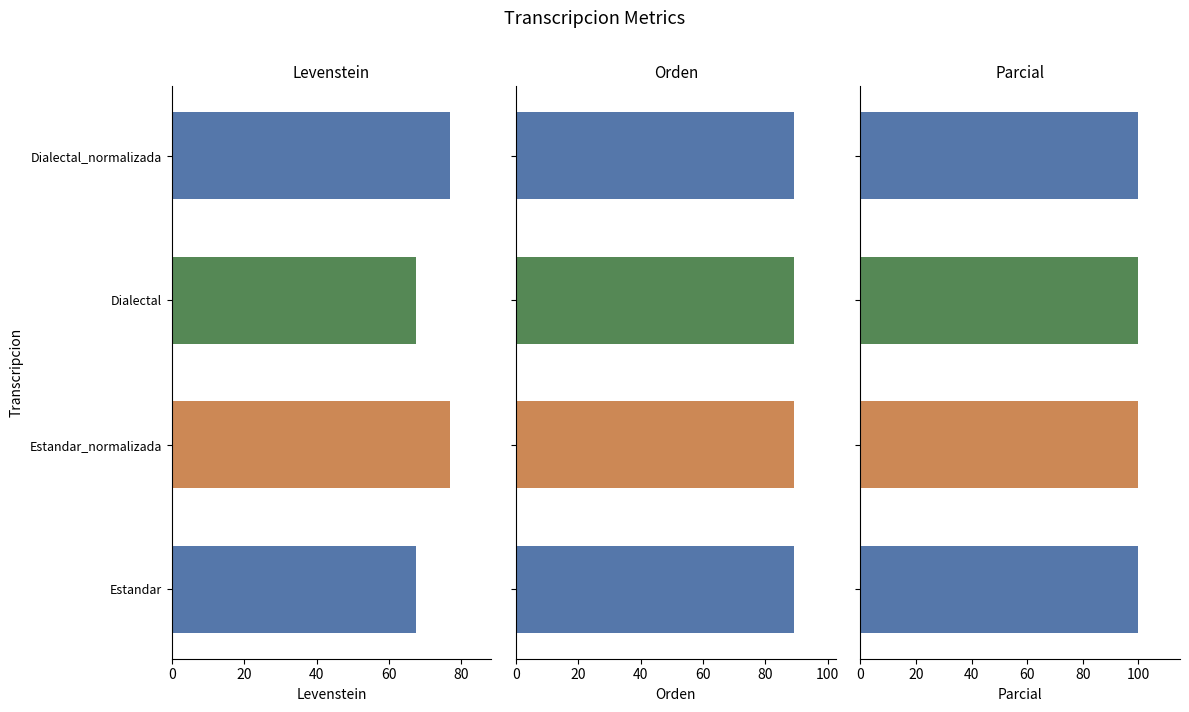

Between Dialectal and Dialectal_normalizada, which is larger?

Dialectal_normalizada